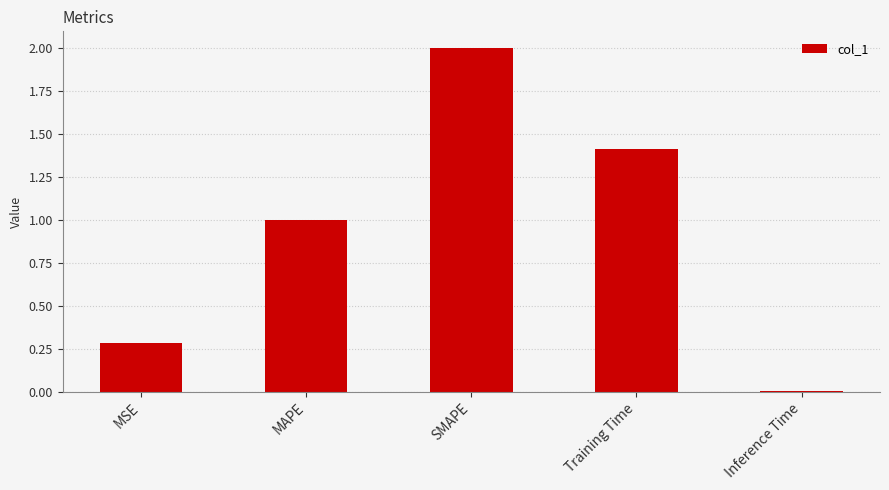

What is the value of the 3rd bar from the left?

2.0